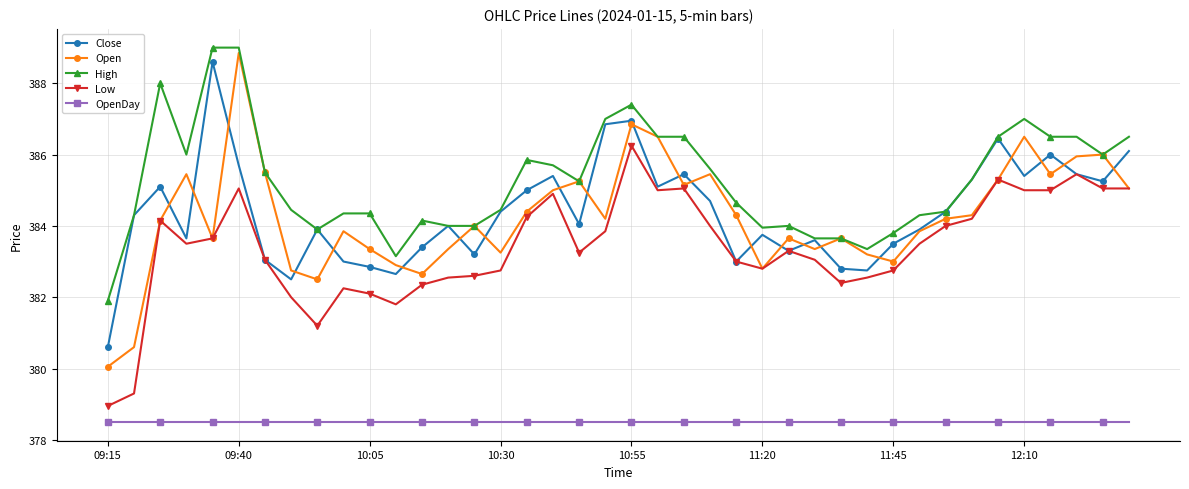

Which series has the largest total across all categories?

High